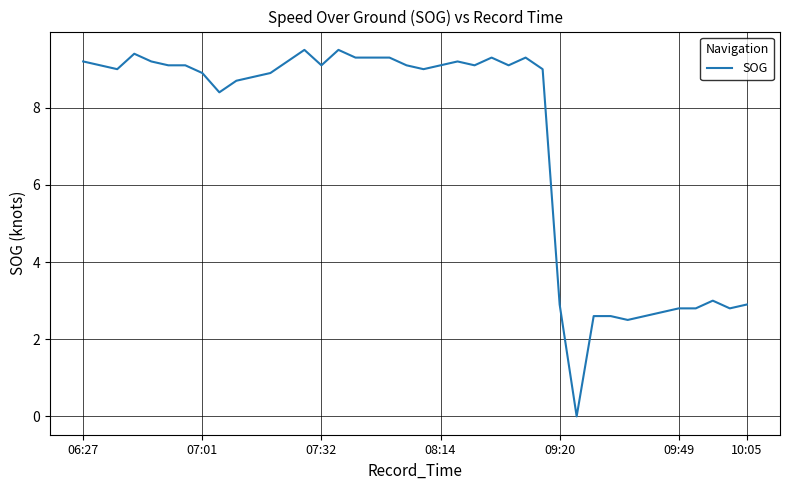

What is the difference between the maximum and minimum values?

9.5